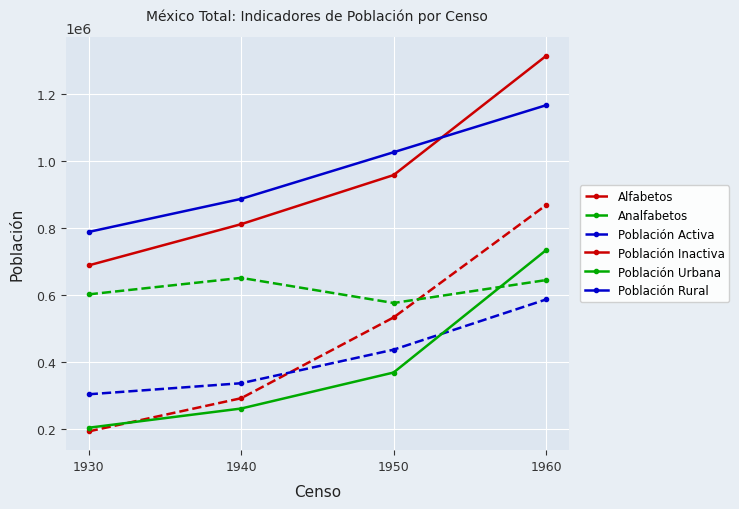

Reading left to right, list all the values displayed in this chart.

Alfabetos: 1930=192022	1940=290988	1950=532035	1960=866985
Analfabetos: 1930=600868	1940=650078	1950=575126	1960=643478
Población Activa: 1930=302754	1940=335733	1950=435840	1960=585596
Población Inactiva: 1930=687358	1940=810301	1950=956783	1960=1312255
Población Urbana: 1930=202956	1940=260248	1950=367679	1960=732716
Población Rural: 1930=787156	1940=885786	1950=1024944	1960=1165135